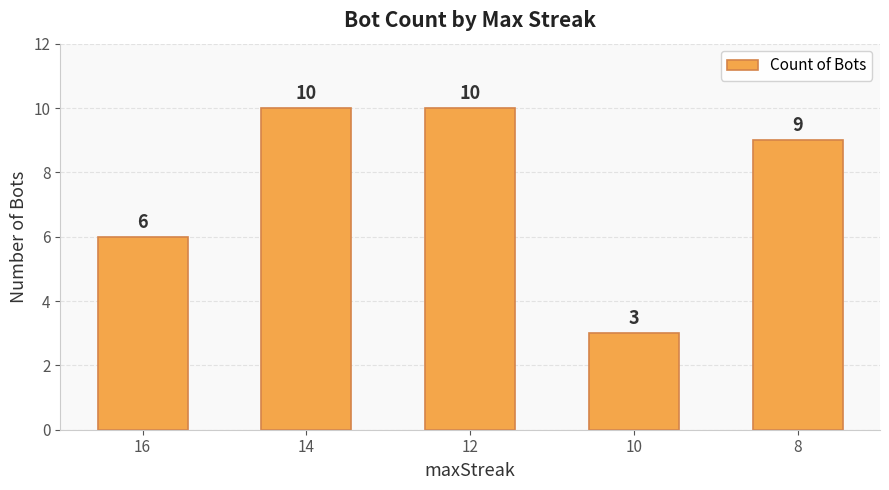

Does the chart contain stacked bars?

No